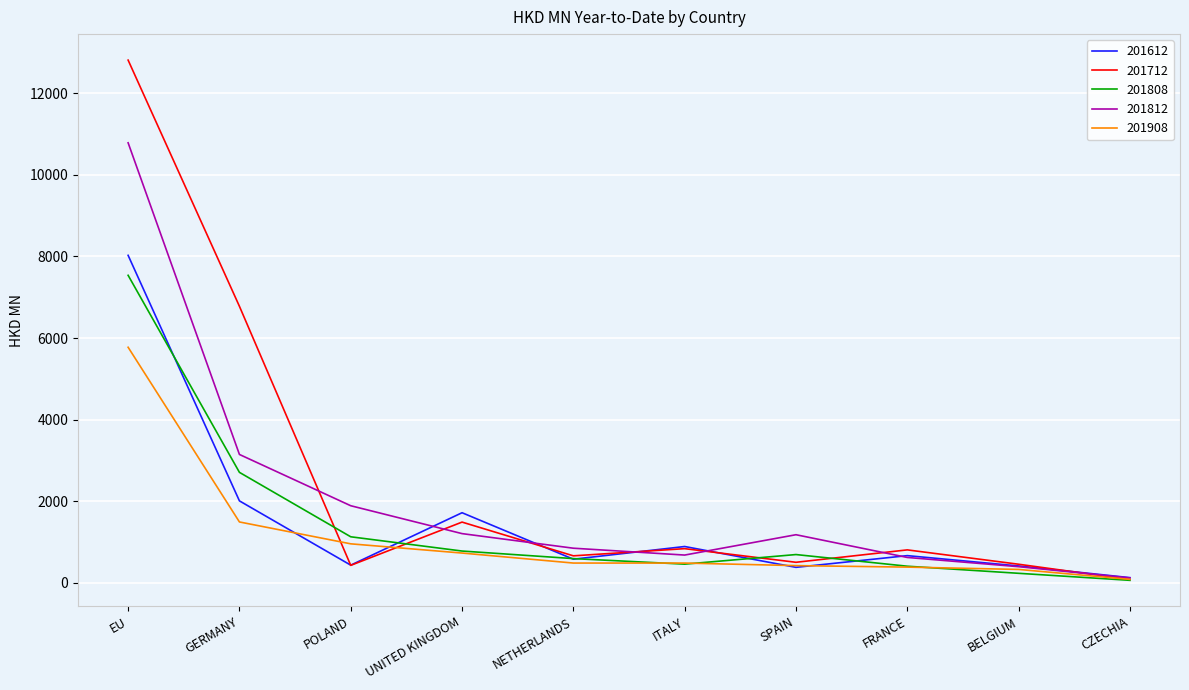

Between UNITED KINGDOM and FRANCE, which series saw the biggest shift?

201612